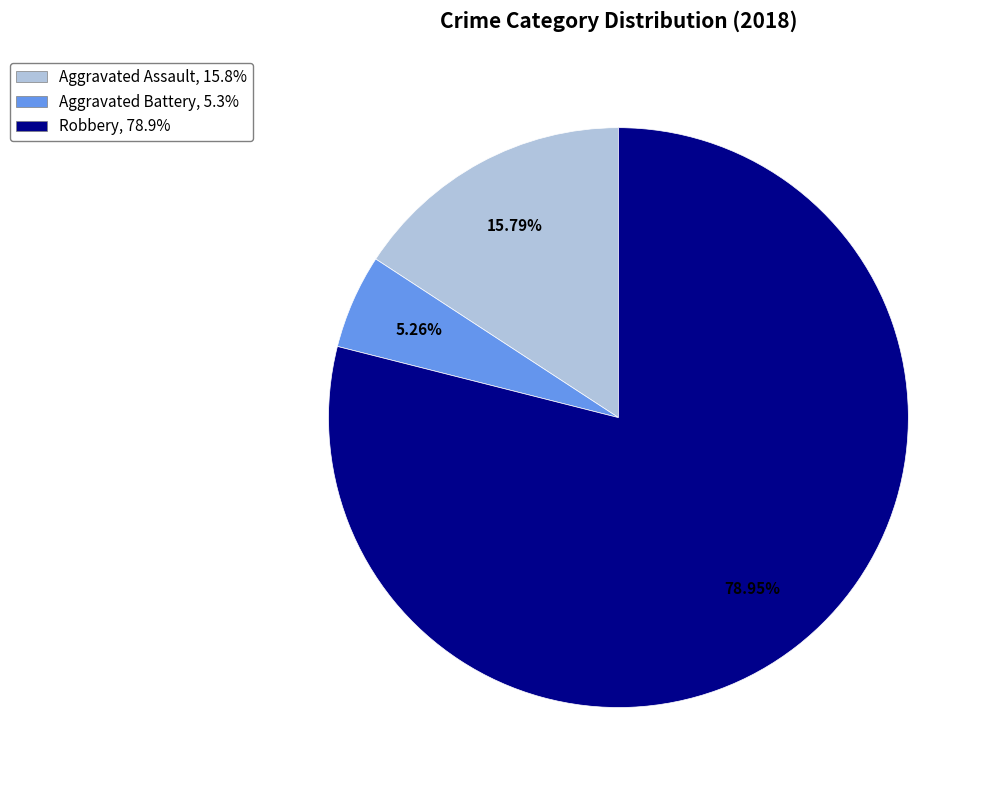

To the nearest percent, what percentage of the pie is Robbery?

79%